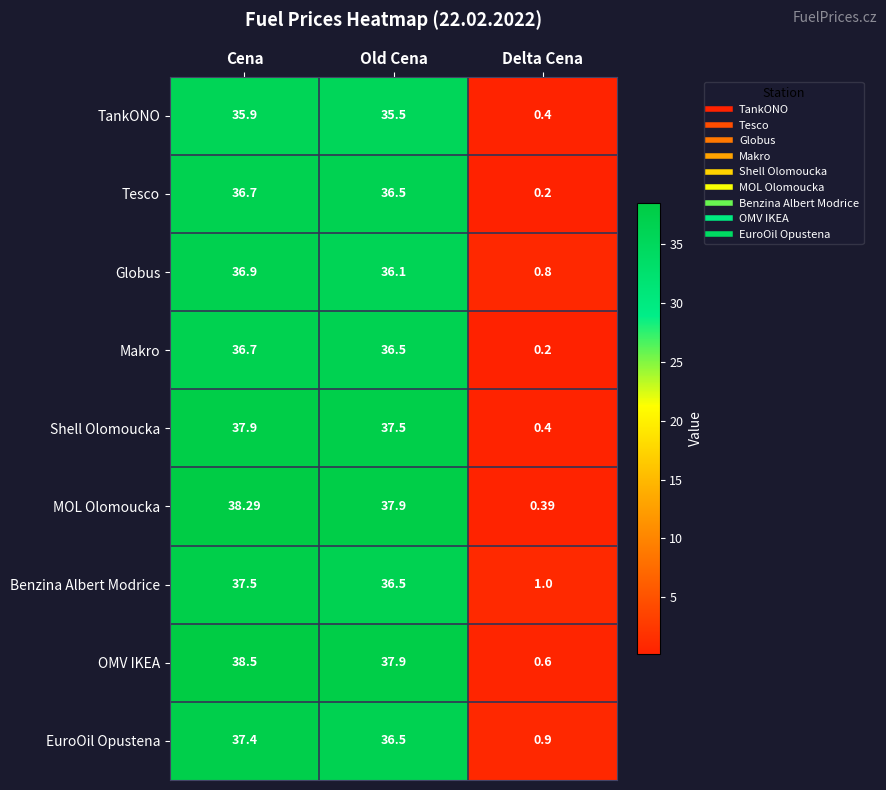

How many distinct data groups are displayed?

9